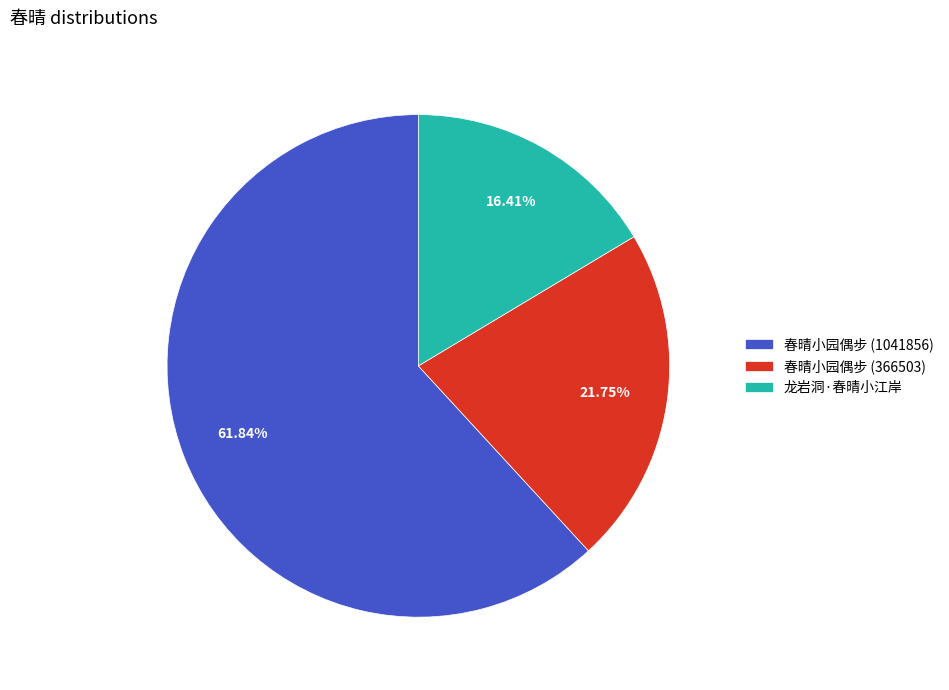

How many slices are in this pie chart?

3